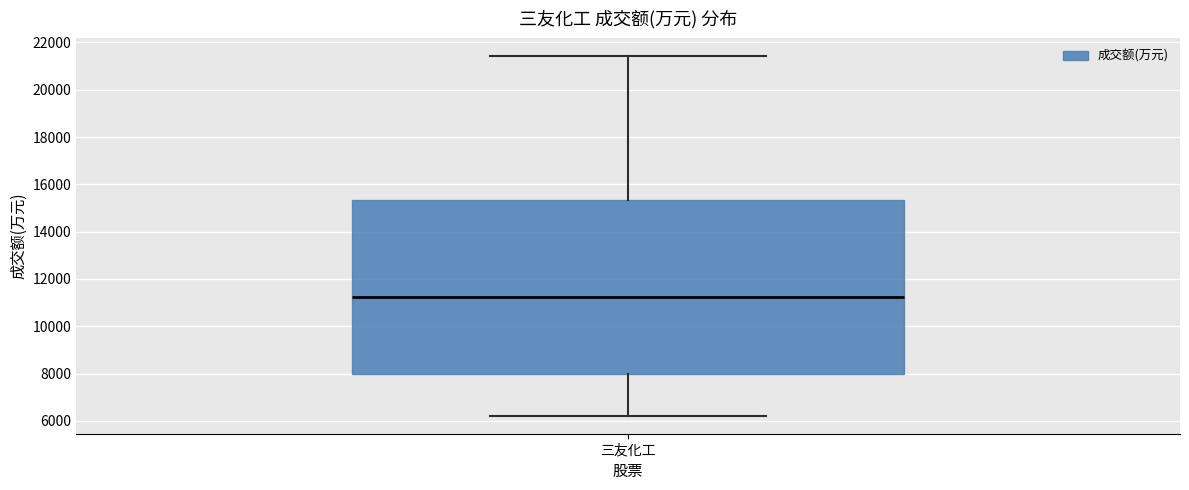

Where is the lower edge of the box for 三友化工 on the y-axis? The values are not printed on the chart, so give them approximately, as read against the axis.

8000